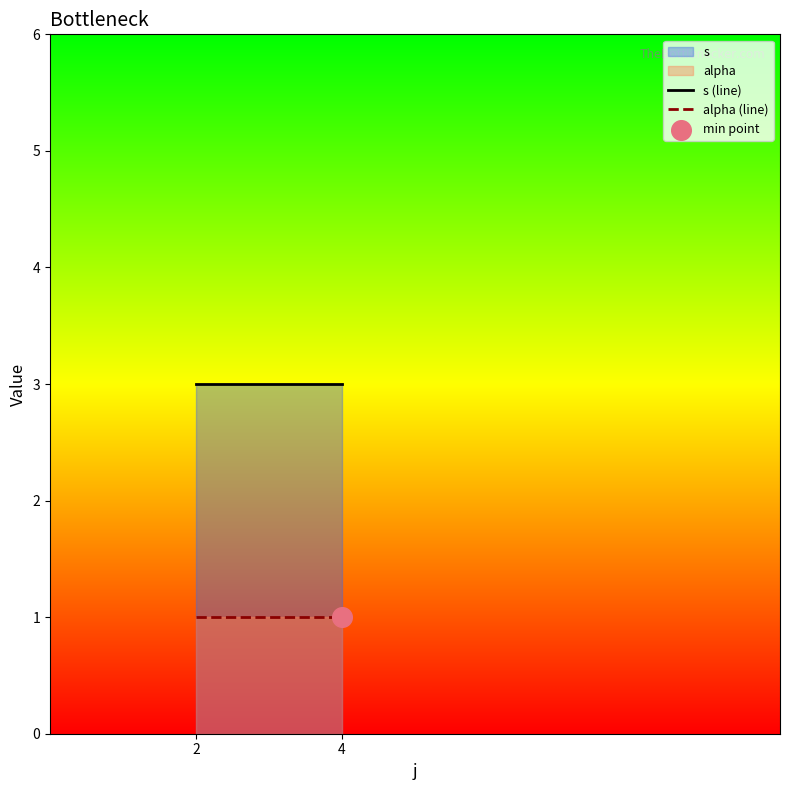

Which series contains the highest Y value?

s (line)